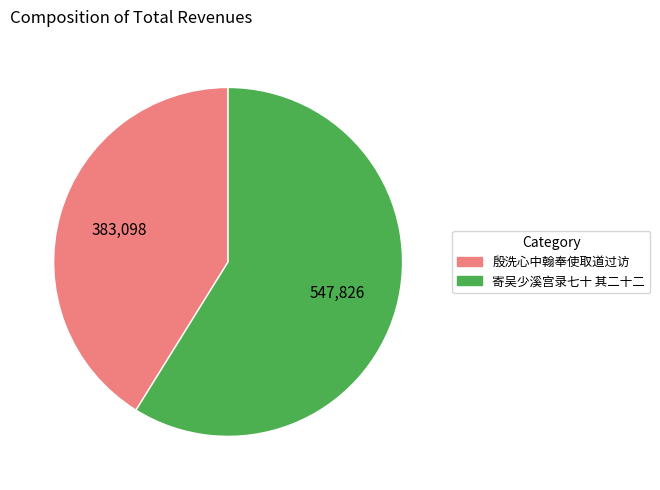

What is the ratio of the value at 殷洗心中翰奉使取道过访 to the value at 寄吴少溪宫录七十 其二十二?

0.7